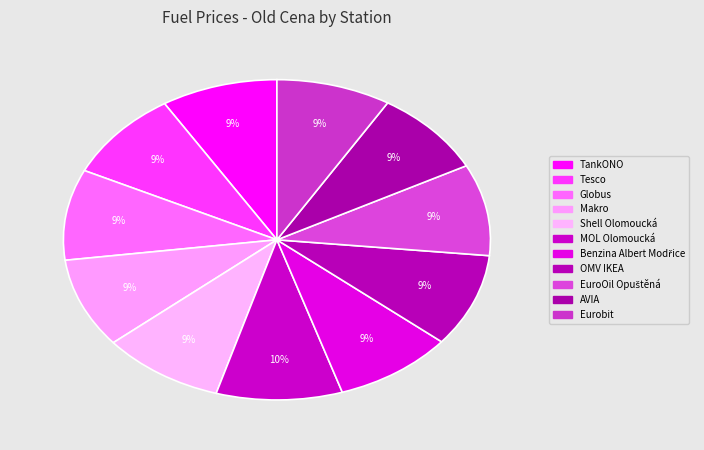

What is the largest slice in the pie chart?

MOL Olomoucká